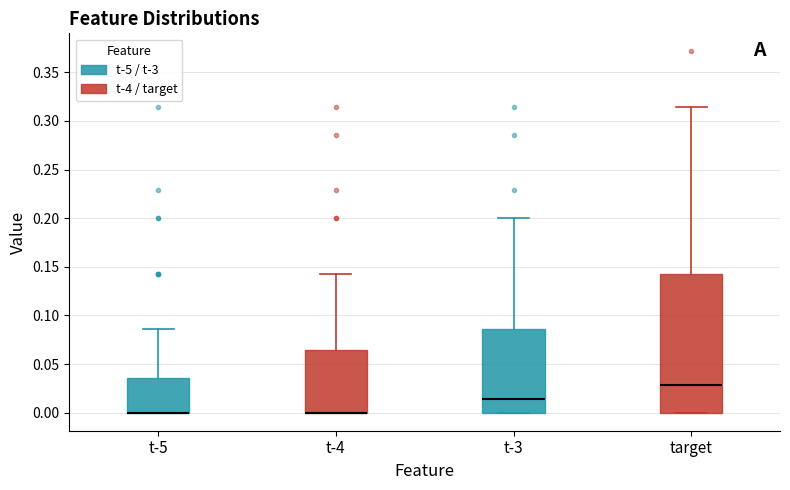

Reading left to right, transcribe this box plot: for each box, give where its median line is, the range the box spans, and where its two whiskers end, as read against the y-axis. The values are not printed on the chart, so give them approximately, as read against the axis.

t-5: median 0.000 (drawn on the box's lower edge), box 0.000 to 0.035, whiskers 0.000 to 0.085
t-4: median 0.000 (drawn on the box's lower edge), box 0.000 to 0.065, whiskers 0.000 to 0.145
t-3: median 0.015, box 0.000 to 0.085, whiskers 0.000 to 0.200
target: median 0.030, box 0.000 to 0.145, whiskers 0.000 to 0.315